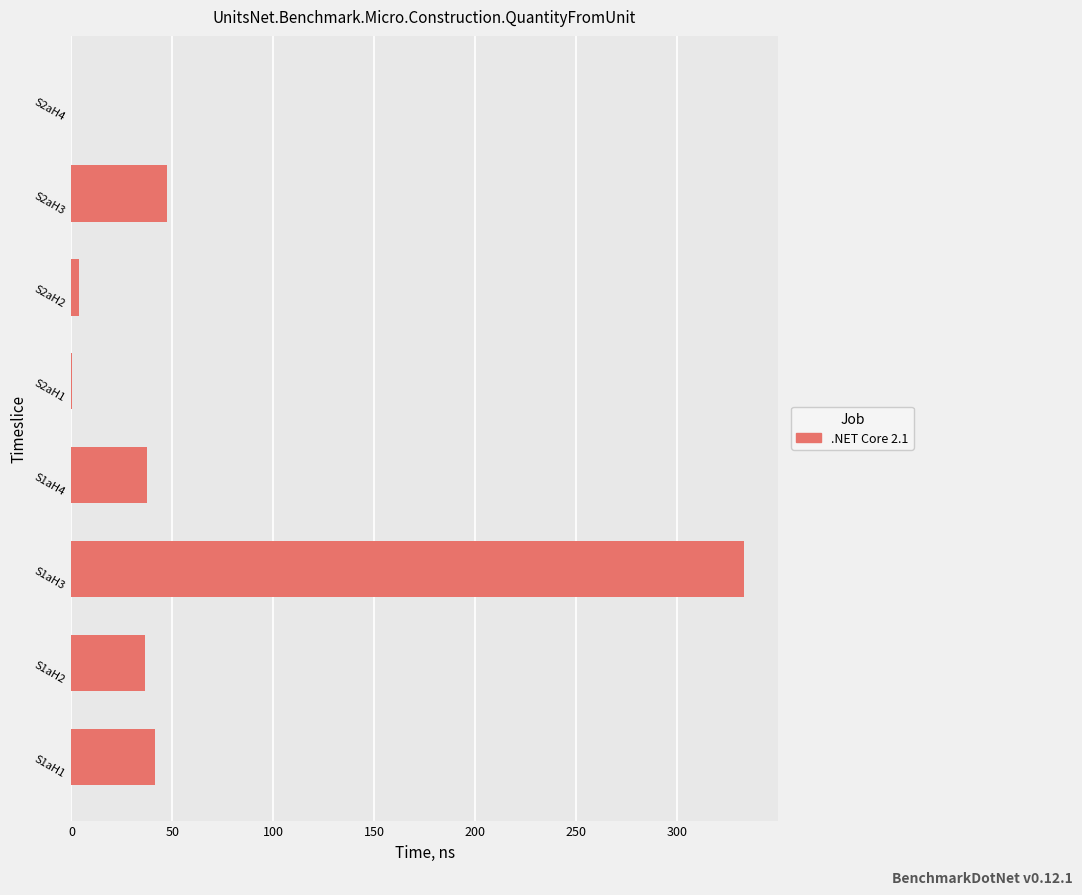

How many data points does each series have?

8